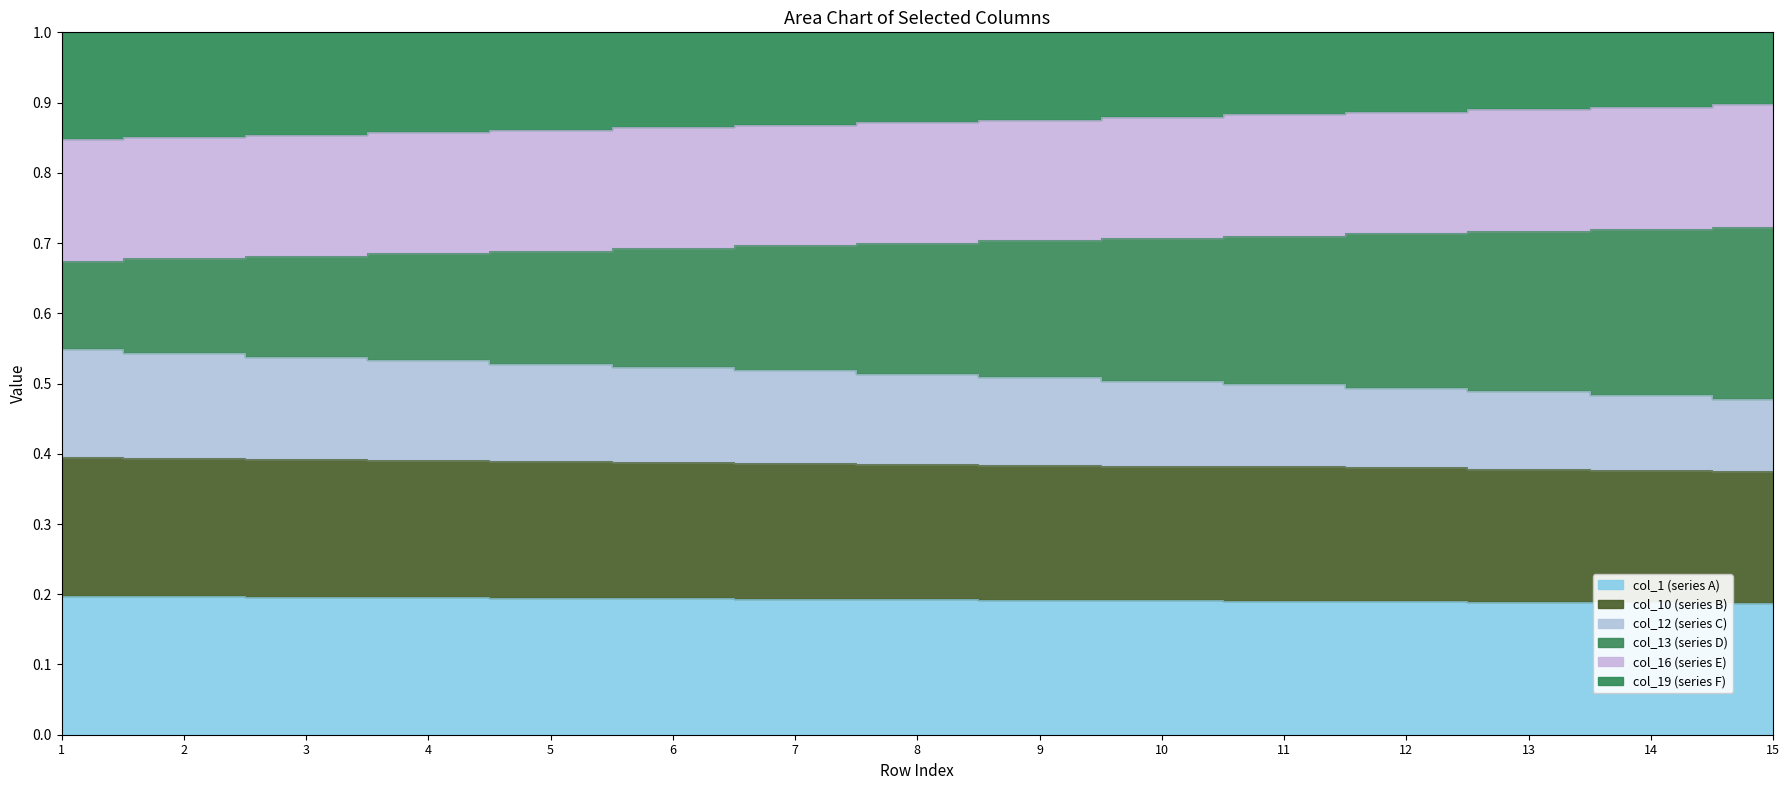

True or false: col_1 (series A) and col_12 (series C) intersect in this chart.

False